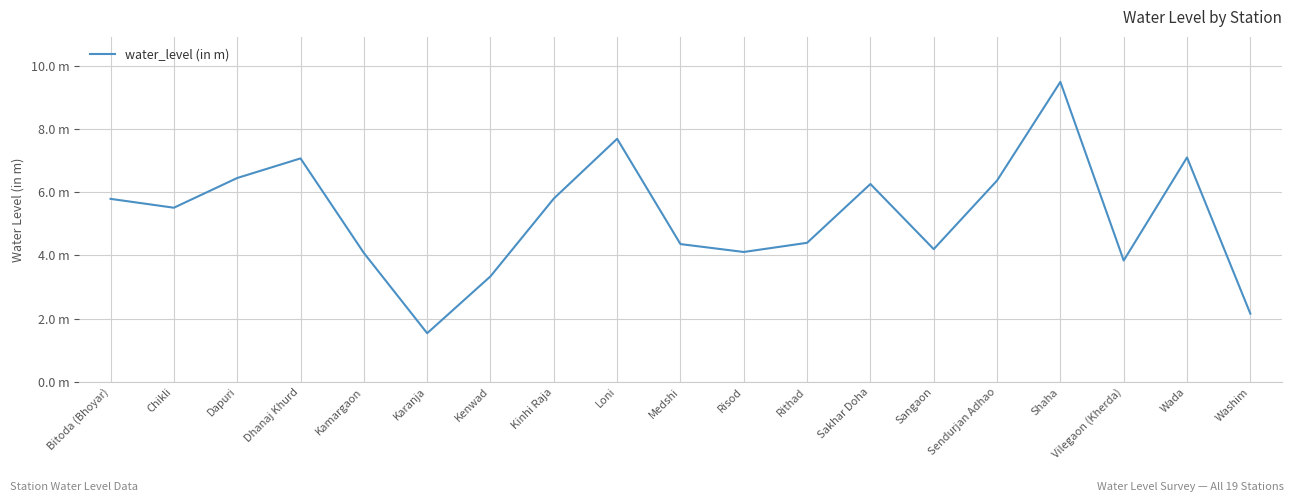

Is this an area chart (filled region under the line)?

No